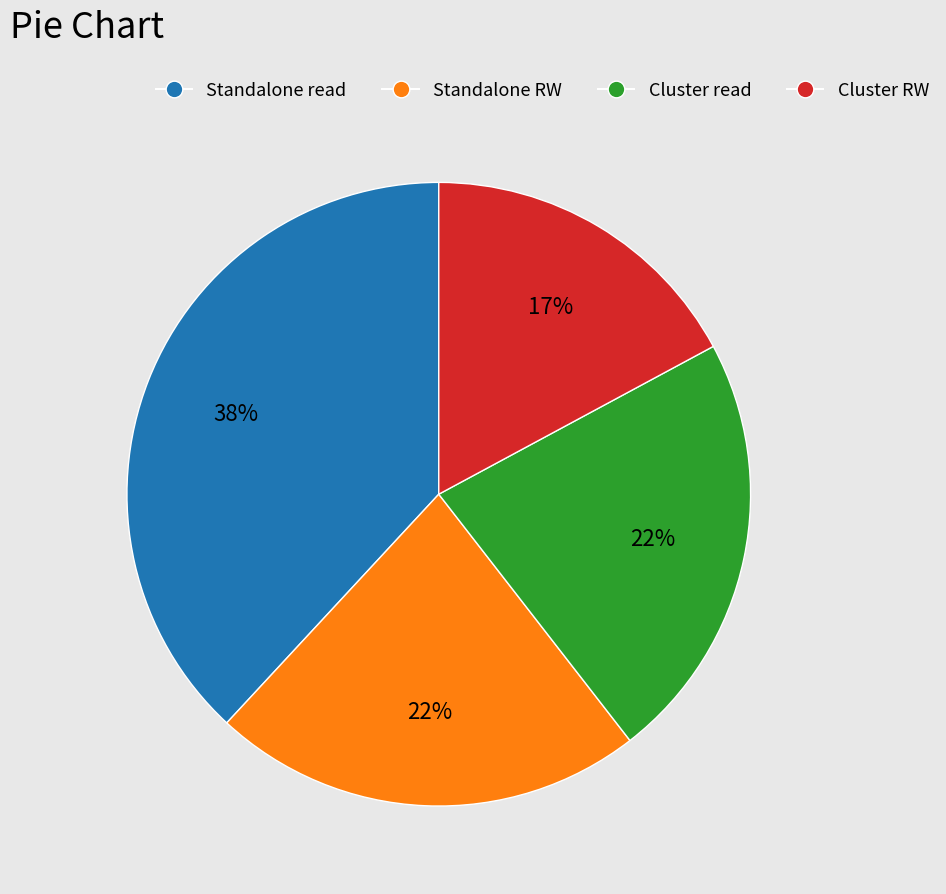

To the nearest percent, what percentage of the pie is Cluster RW?

17%